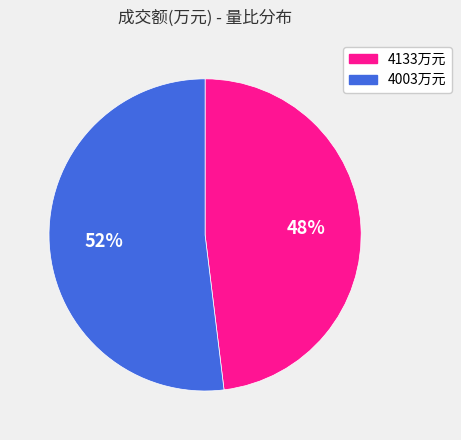

Does any single category account for the majority?

Yes